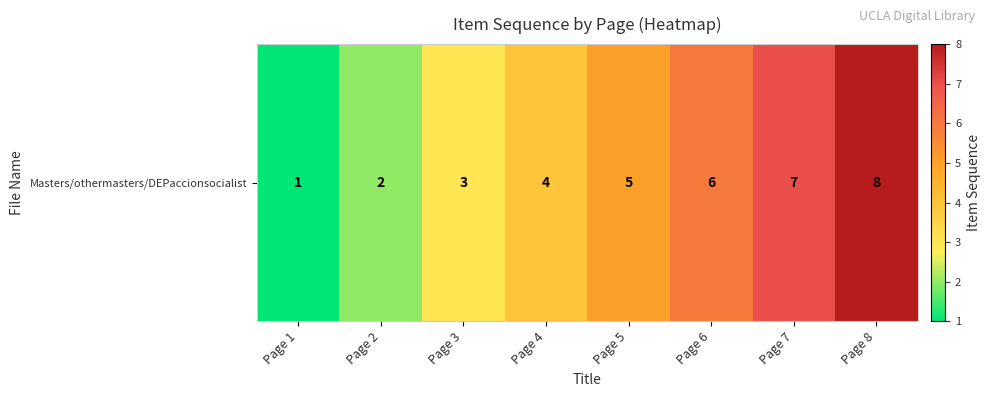

What is the smallest value displayed?

1